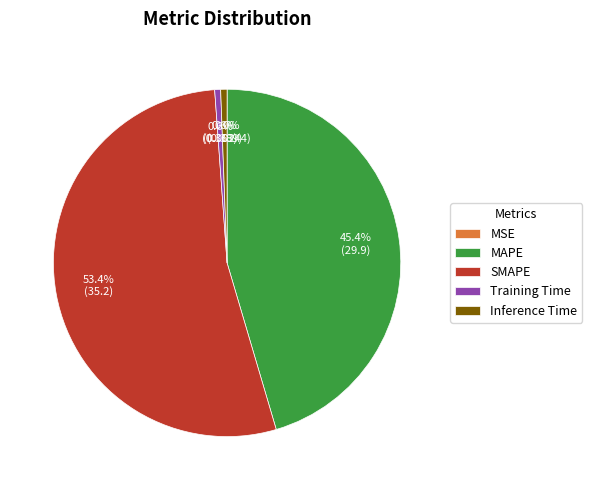

Combined, what portion of the pie is Inference Time and MAPE?

46.0%